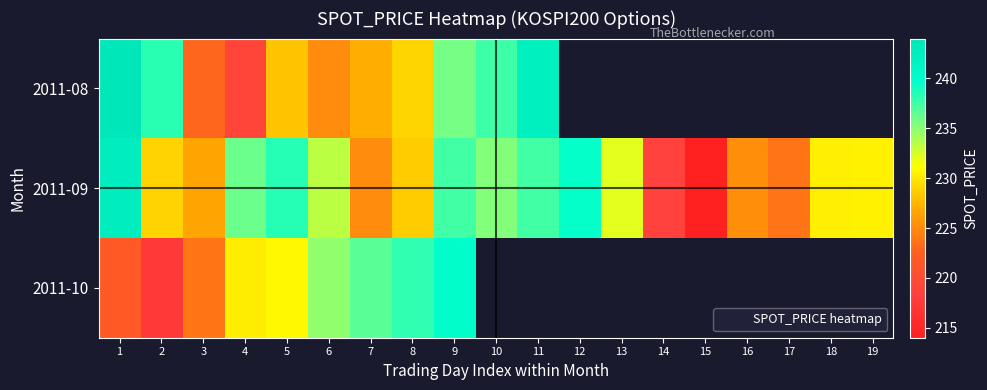

Rank the series by their average value, from highest to lowest.

2011-08, 2011-09, 2011-10